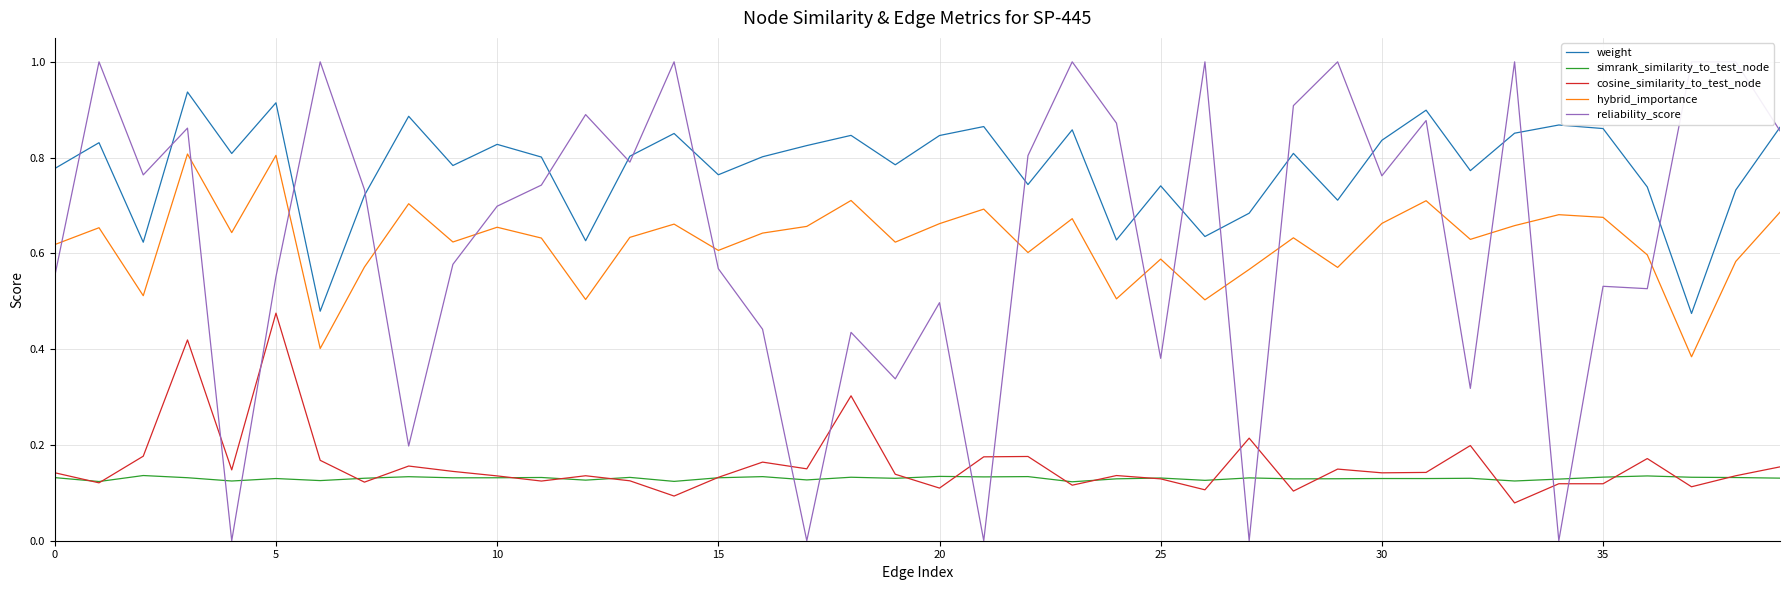

What is the difference between the maximum and second lowest values in the reliability_score series?

1.0